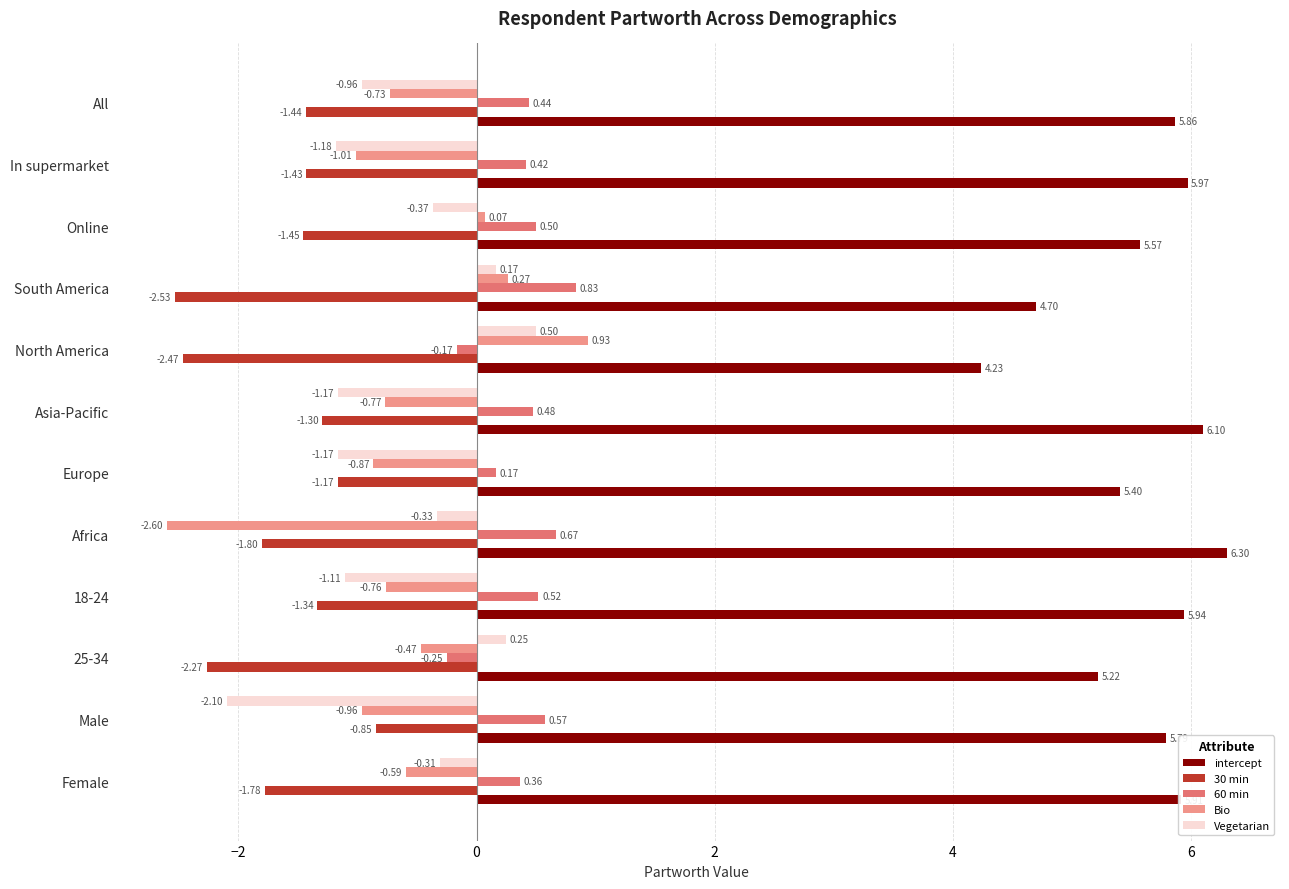

At how many categories does at least one series exceed -1?

12